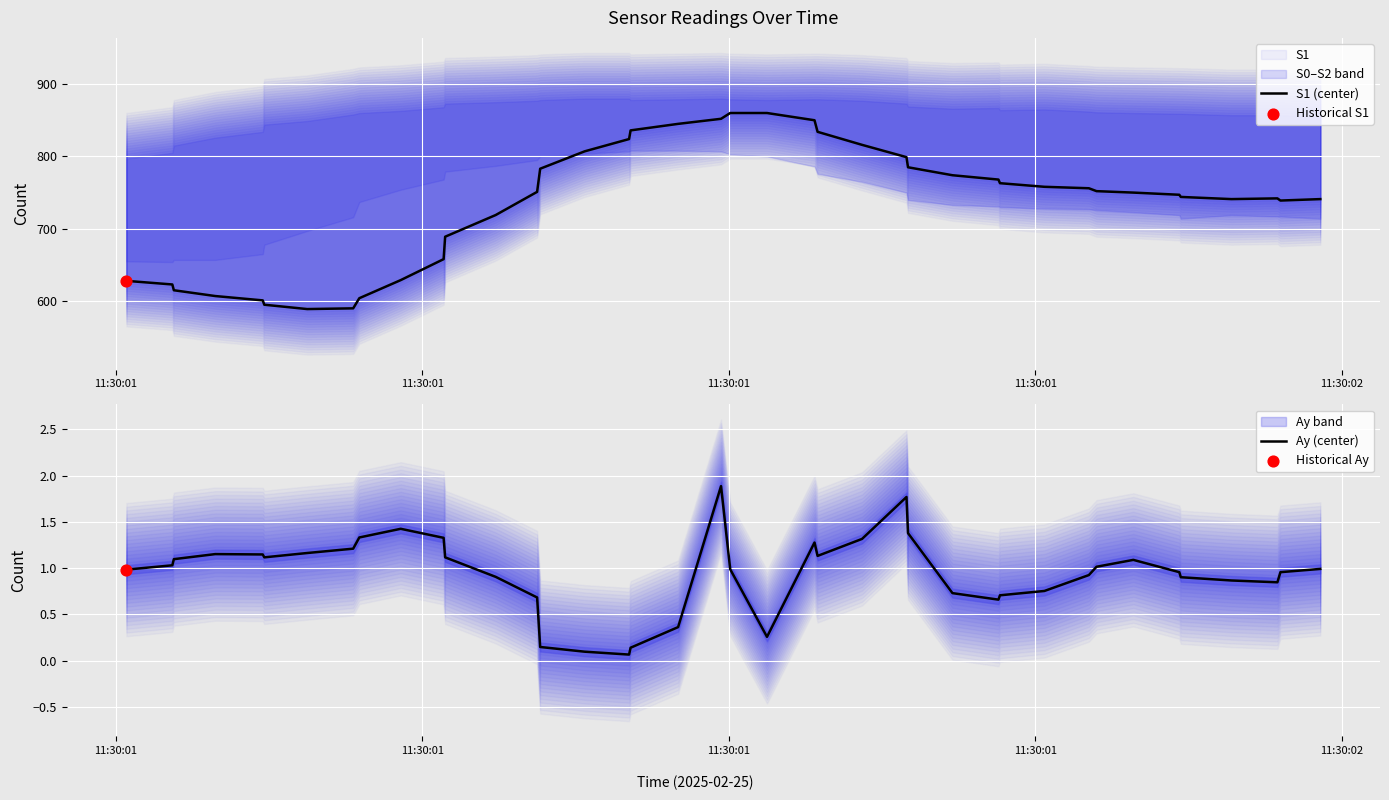

Which series has the widest spread of Y values?

S1 (center)